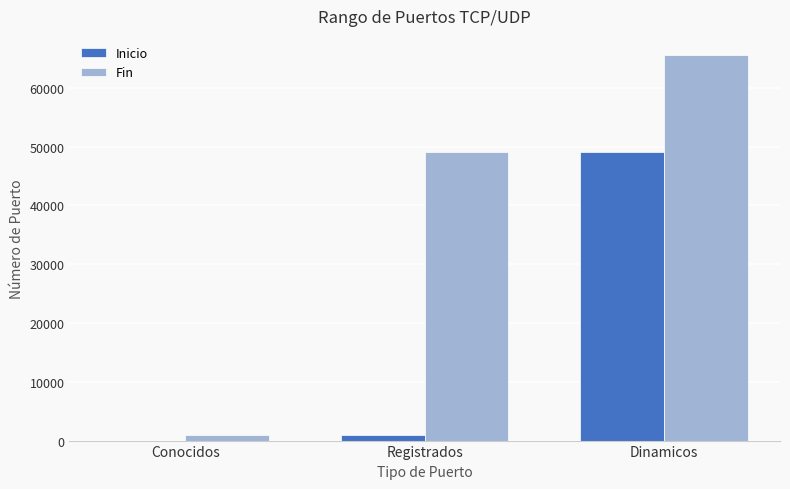

The value of Fin at Dinamicos is 33691. True or false?

False